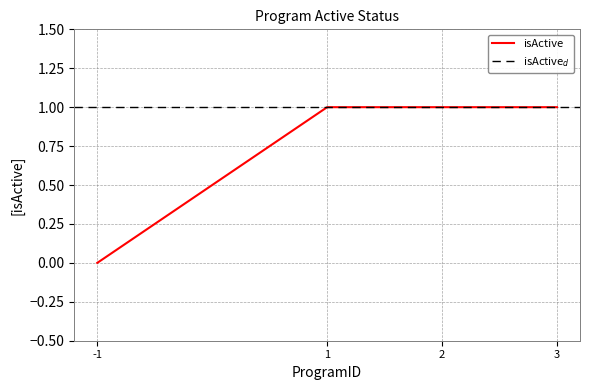

Does the chart have visible grid lines?

Yes